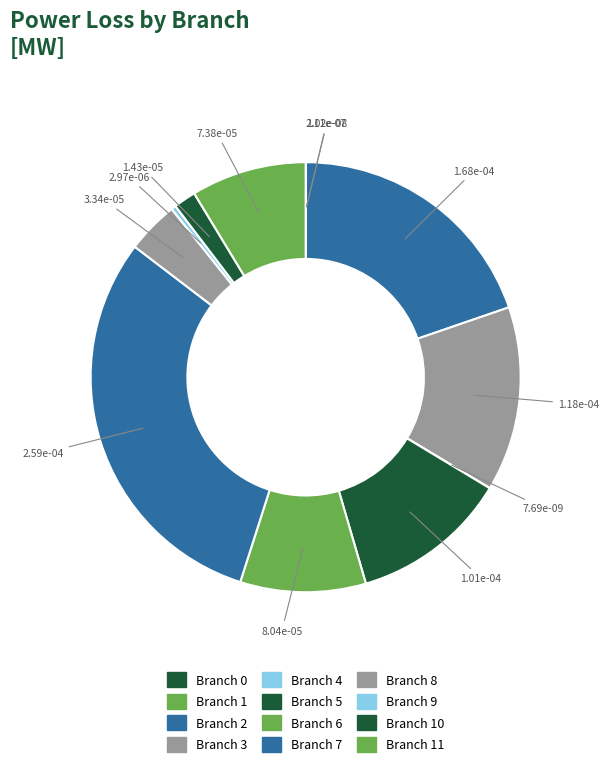

Does any single category account for the majority?

No